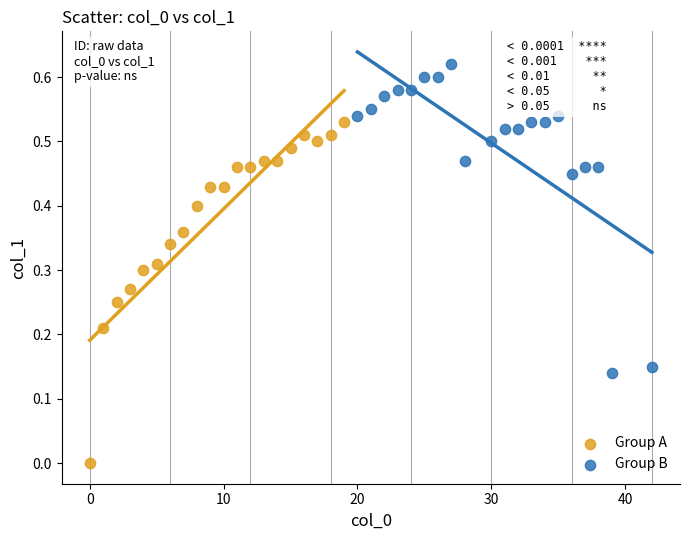

Which series contains the lowest Y value?

Group A